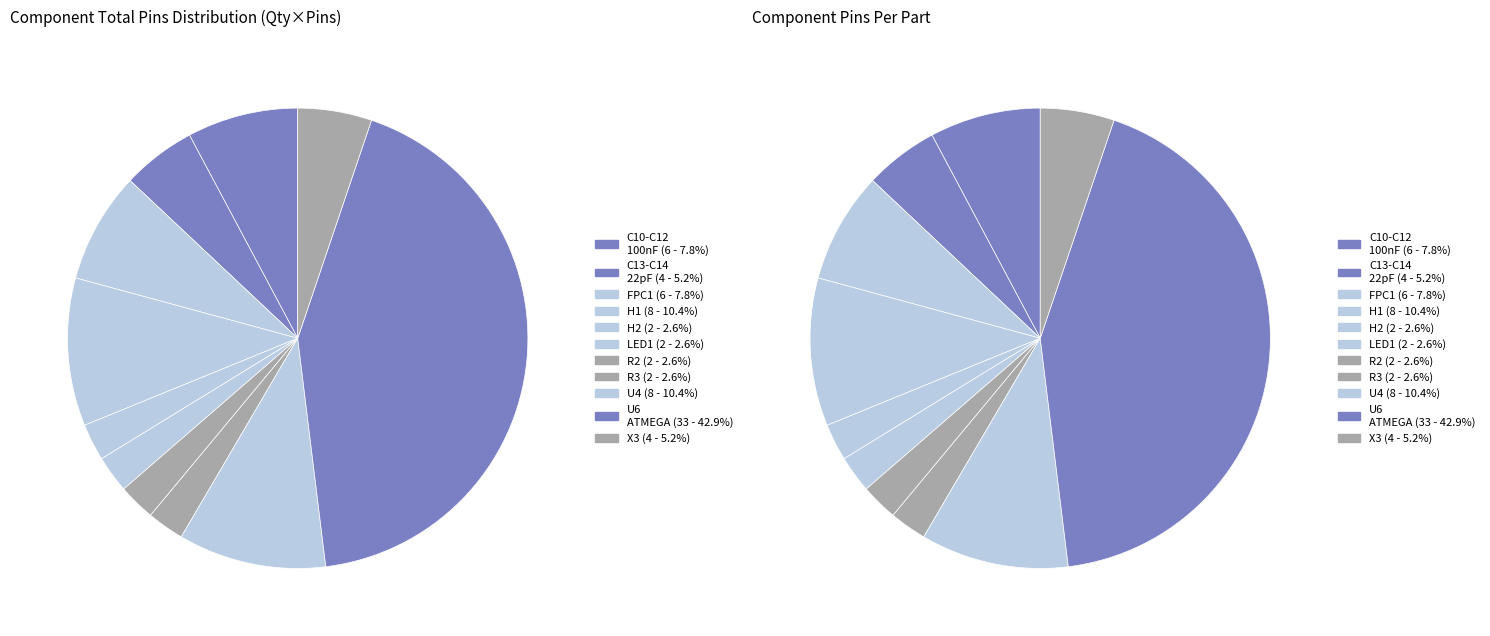

What percentage is the LED1 slice, to the nearest percent?

3%